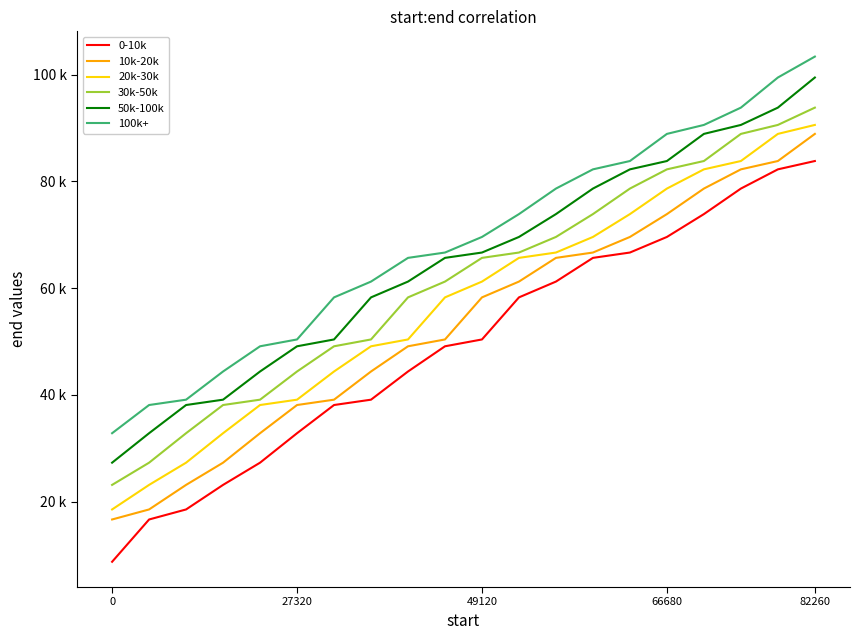

Does the chart display data point markers on the line(s)?

No